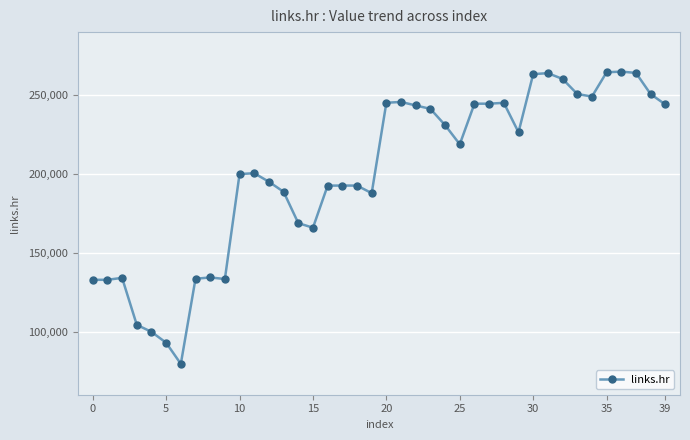

Does the chart have visible grid lines?

Yes